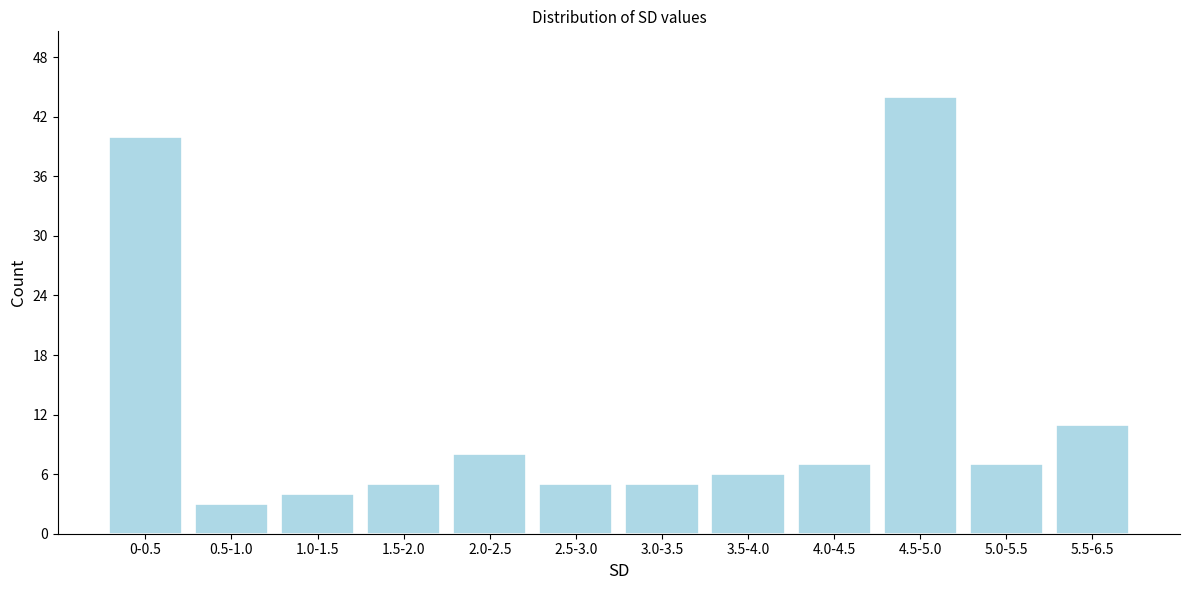

Reading right to left, extract all data points from this chart.

11	7	44	7	6	5	5	8	5	4	3	40